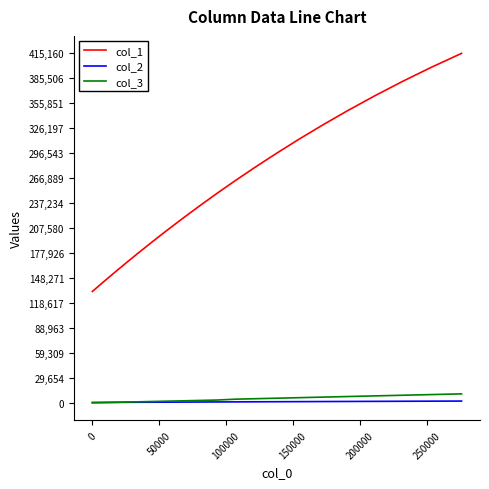

Which series has the widest spread of values?

col_1